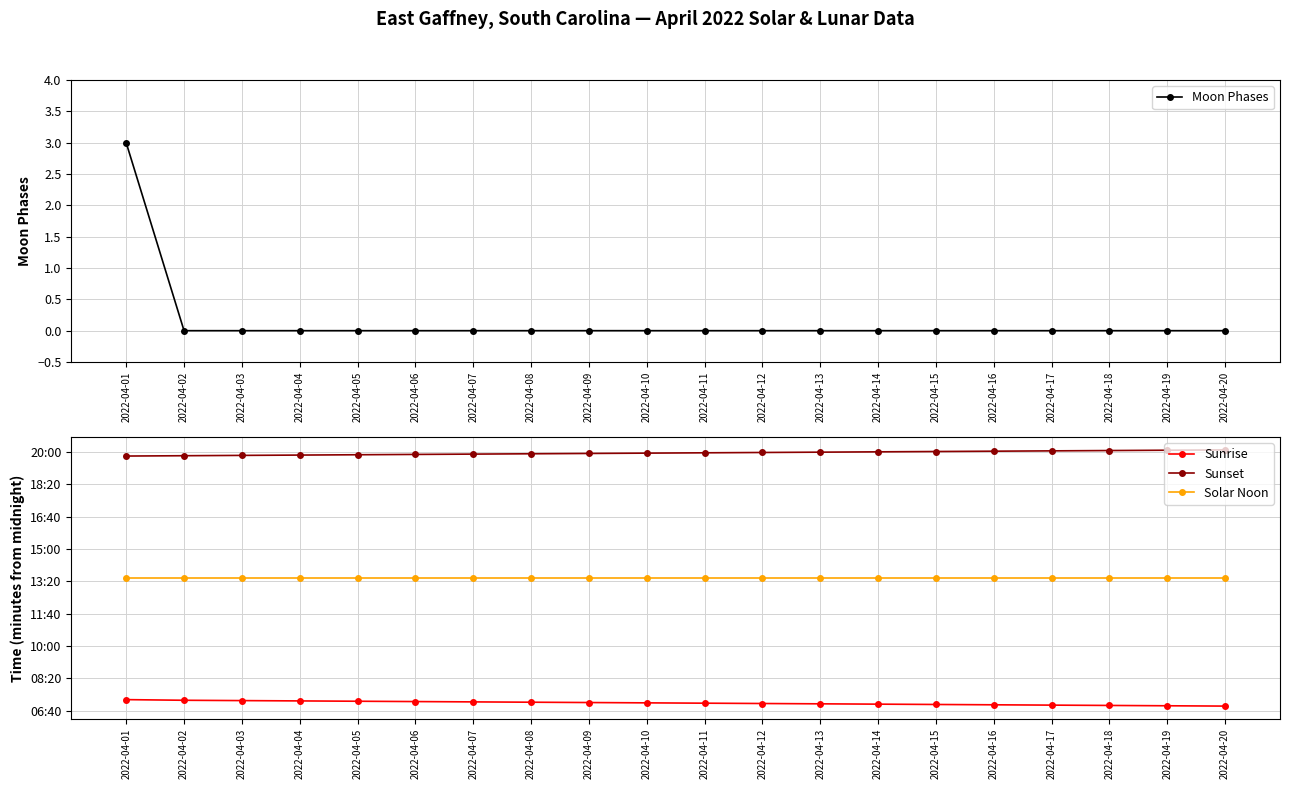

What value does the Sunset series have at 2022-04-07?

1193